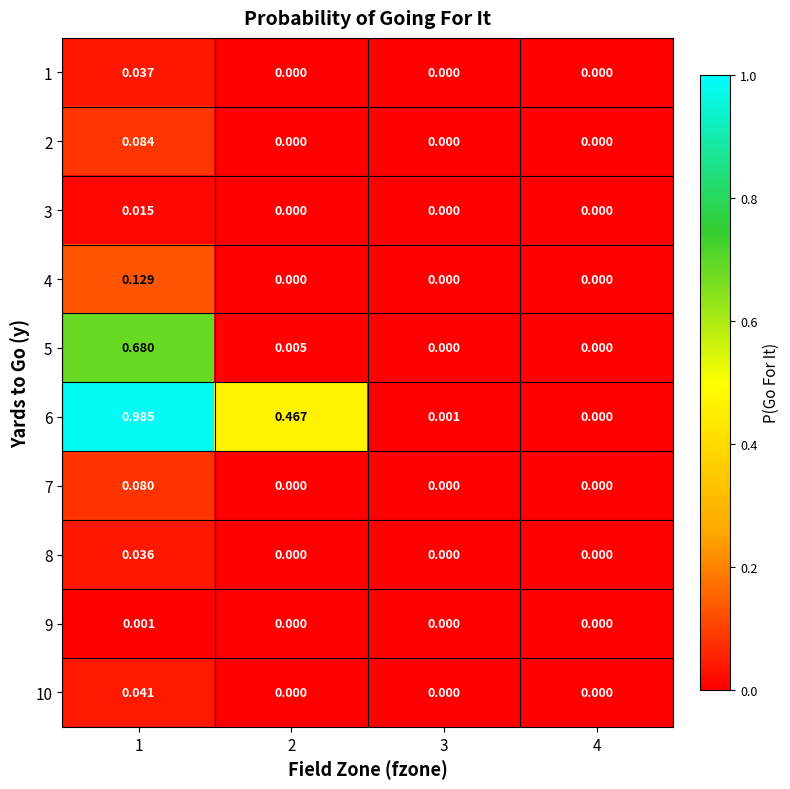

How many positive values does the 10 series have?

1